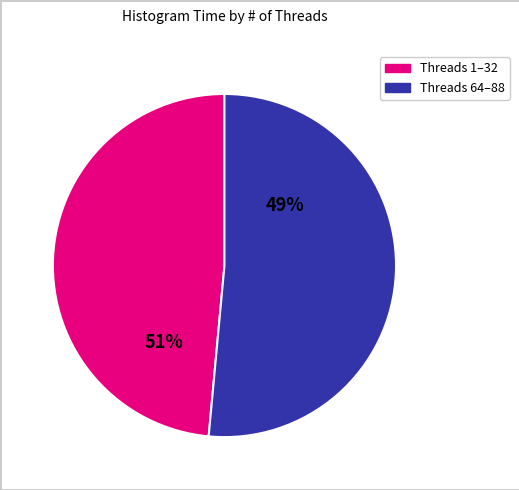

Which has a higher value, 2 or 80?

80